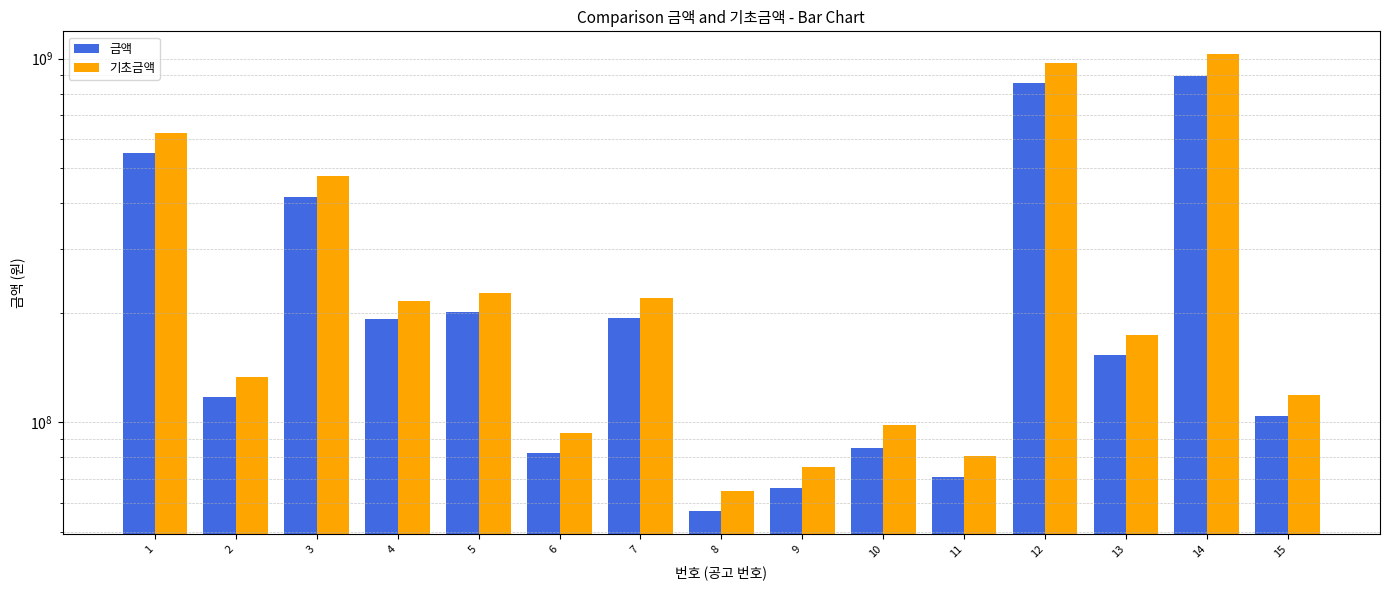

At which category is the sum across all series the highest?

14